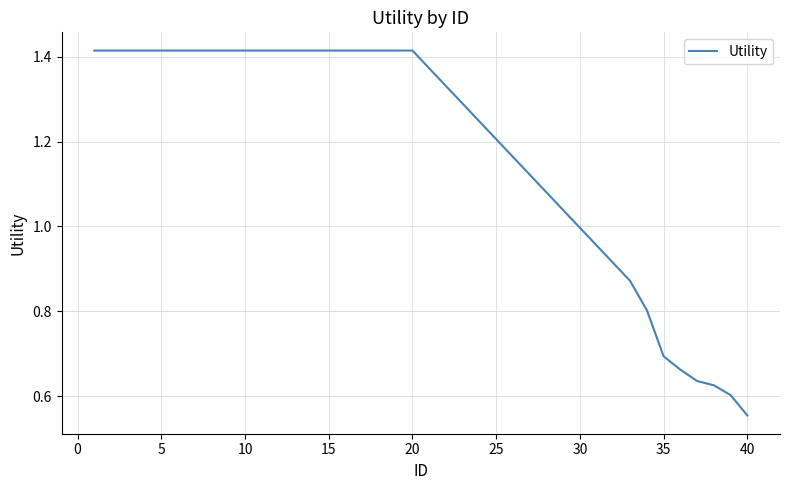

How many lines are shown in the chart?

1